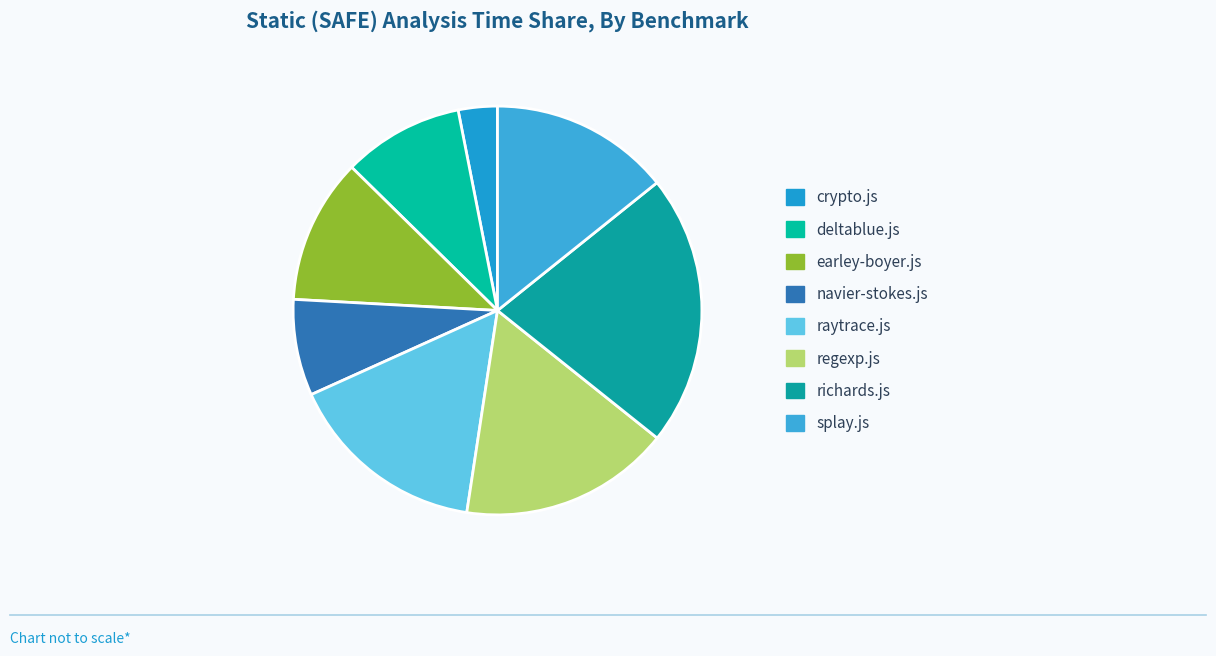

Does raytrace.js represent more than half of the total?

No